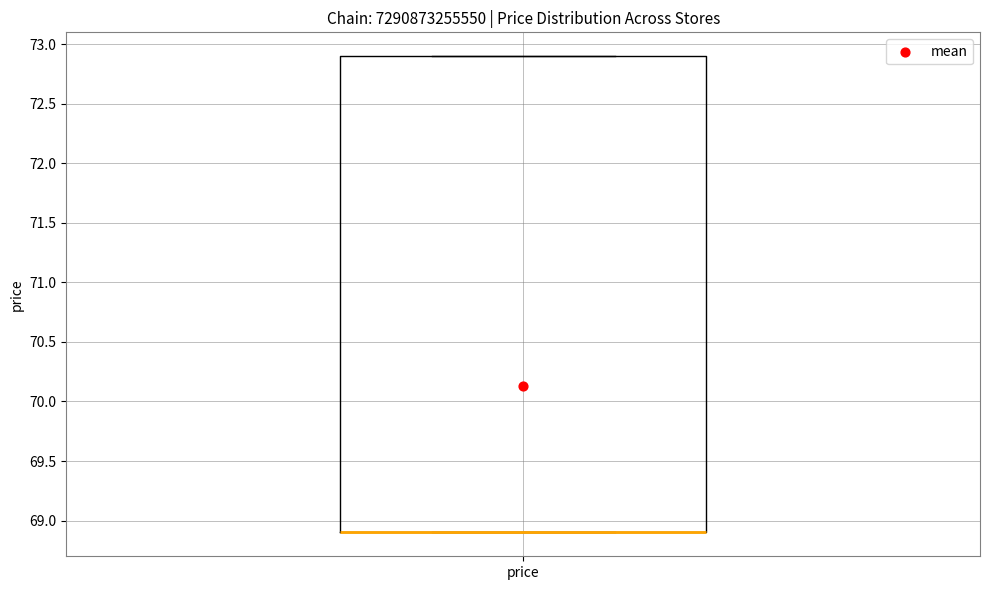

Transcribe this box plot: give where the median line is, the range the box spans, and where the two whiskers end, as read against the y-axis. The values are not printed on the chart, so give them approximately, as read against the axis.

median 68.9 (drawn on the box's lower edge), box 68.9 to 72.9, whiskers 68.9 to 72.9